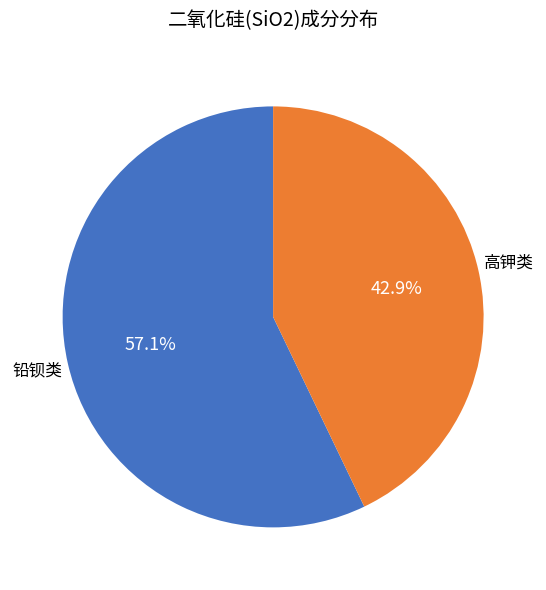

Which slice is the largest?

铅钡类